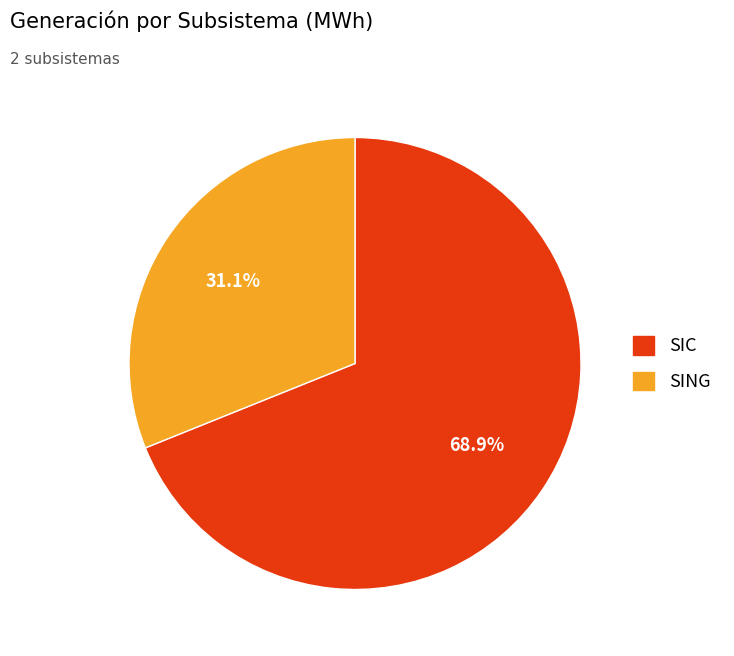

Rank the categories by value from lowest to highest.

SING, SIC